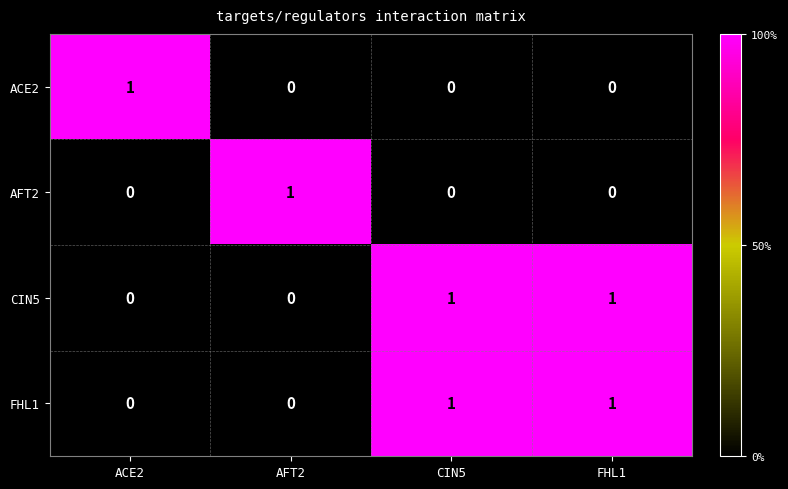

At how many categories does at least one series exceed 0?

4